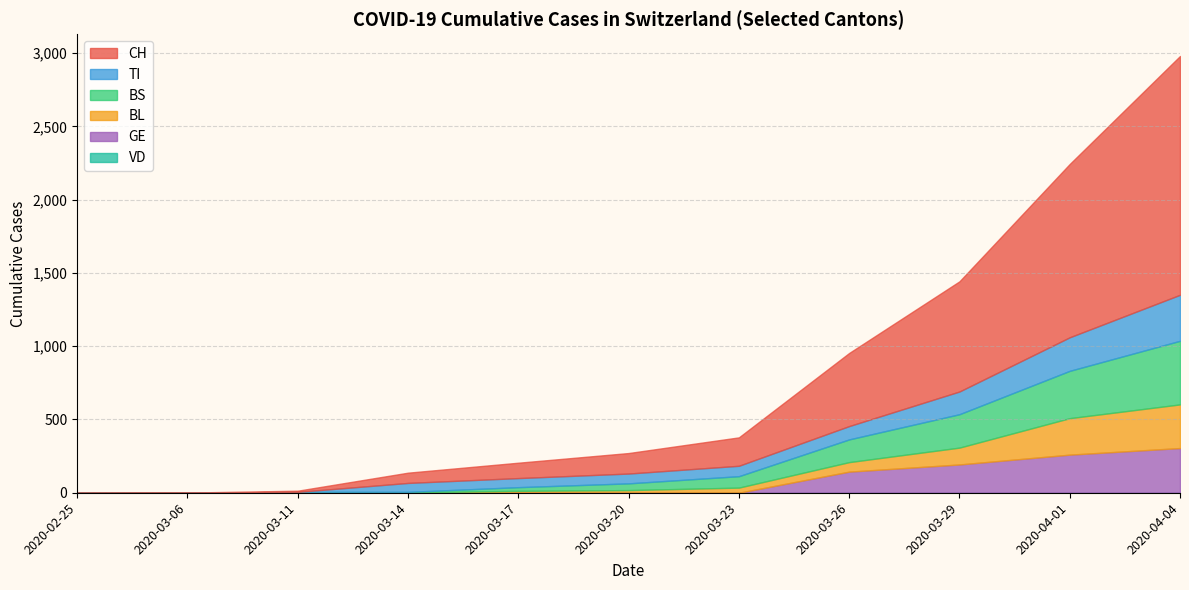

True or false: BS and CH intersect in this chart.

False